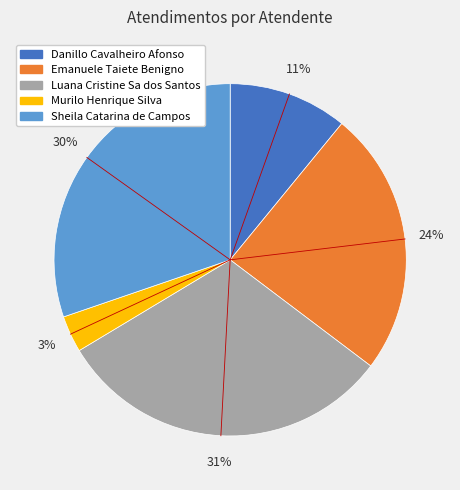

How many segments does this pie chart have?

5